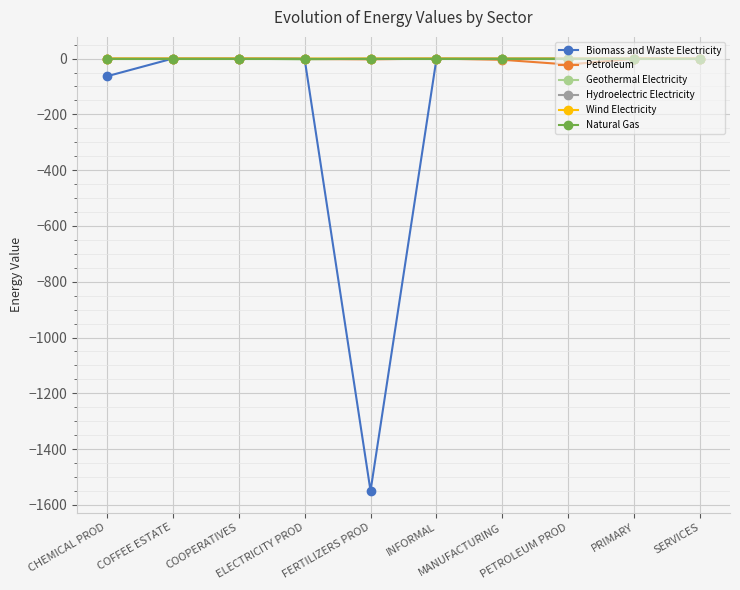

Is it true that Petroleum equals -0.0 at INFORMAL?

True